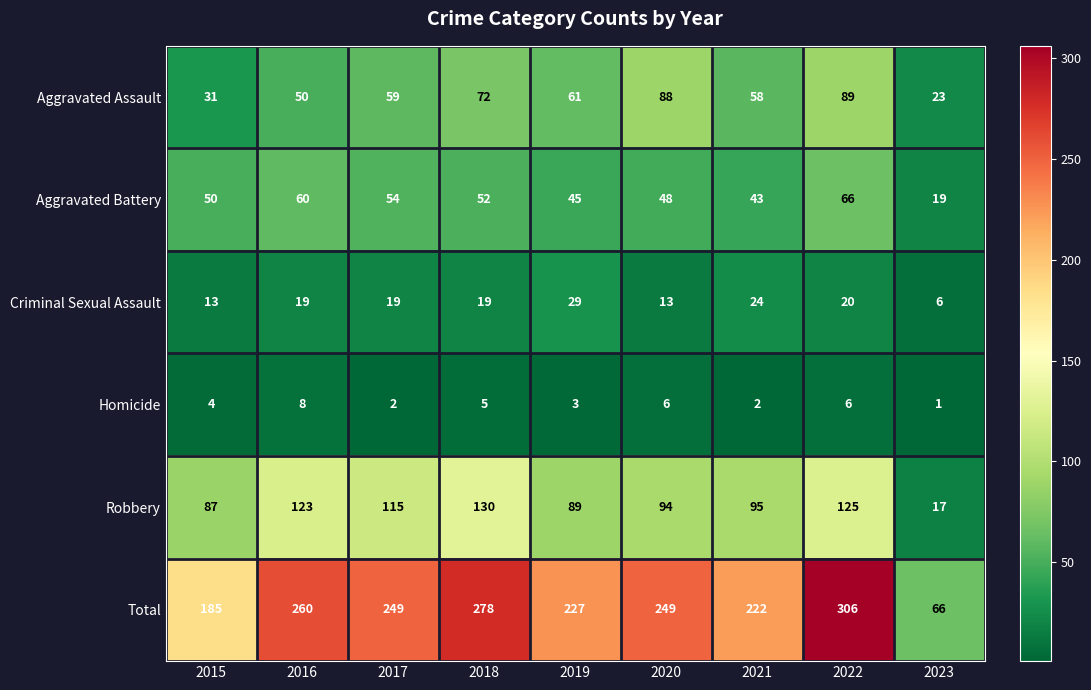

The Criminal Sexual Assault series shows 13 at 2020. True or false?

True